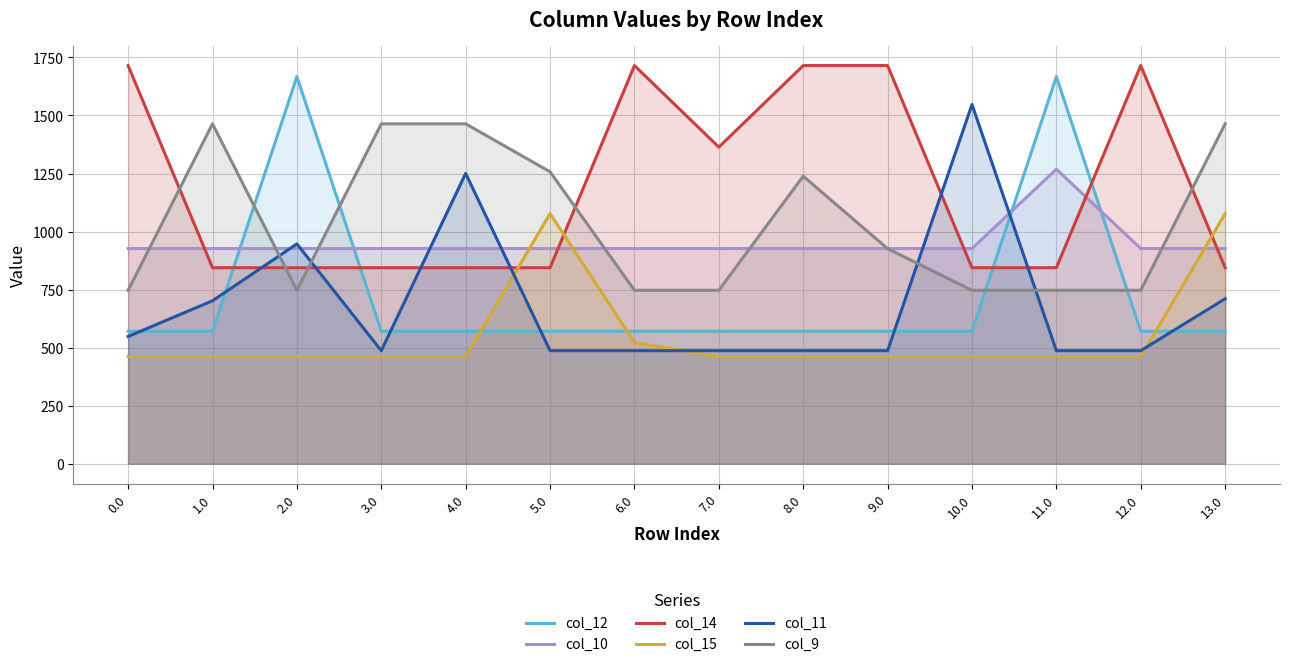

After their last crossing, which series has the higher values: col_9 or col_10?

col_9